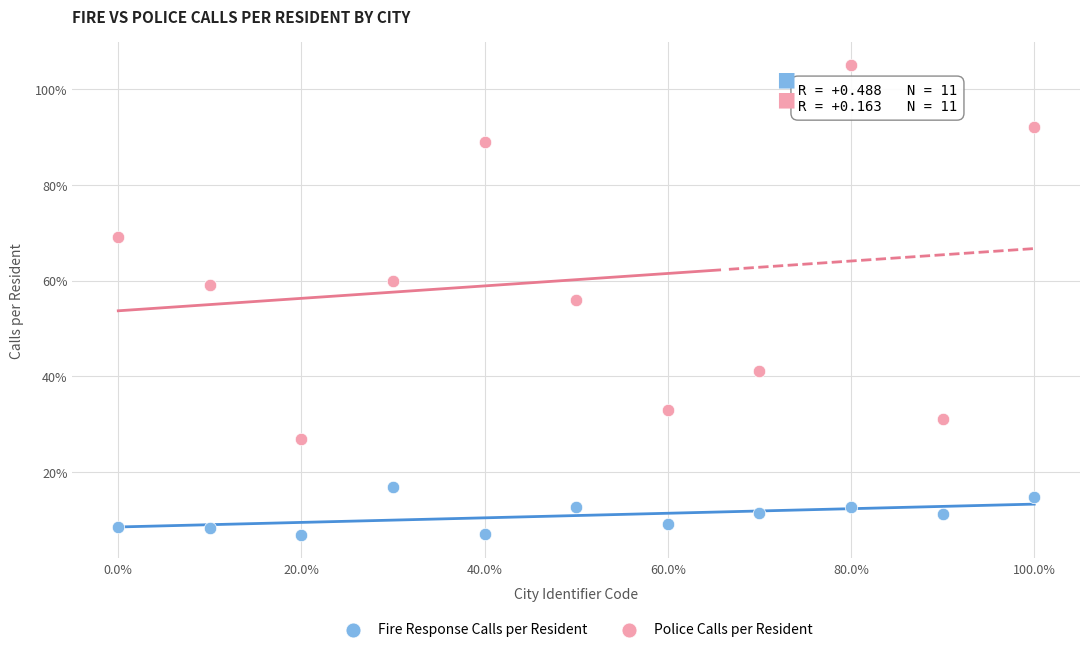

Which series contains the highest Y value?

Police Calls per Resident